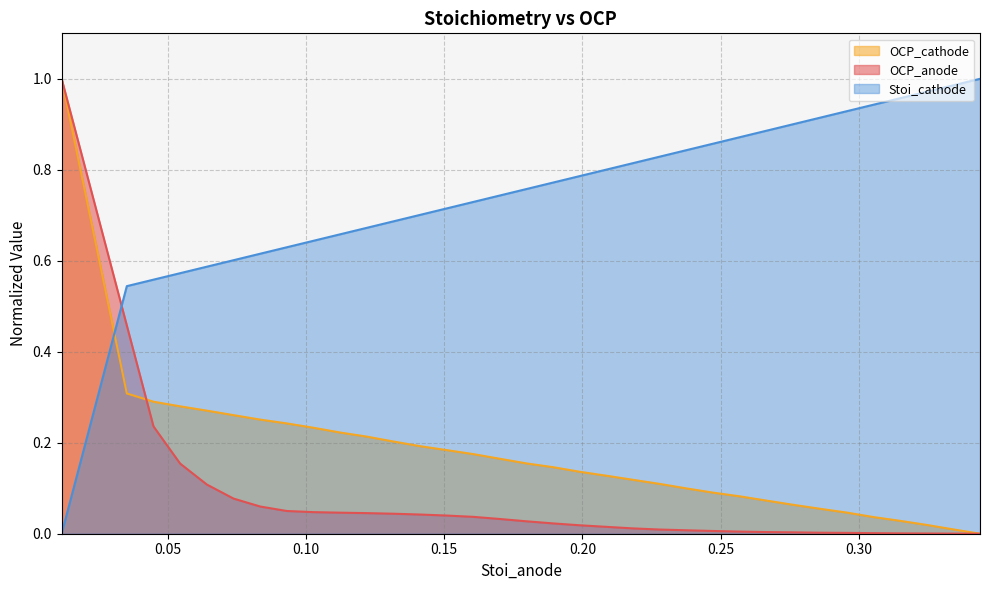

Between 0.121992726 and 0.343906653, which series saw the biggest shift?

Stoi_cathode